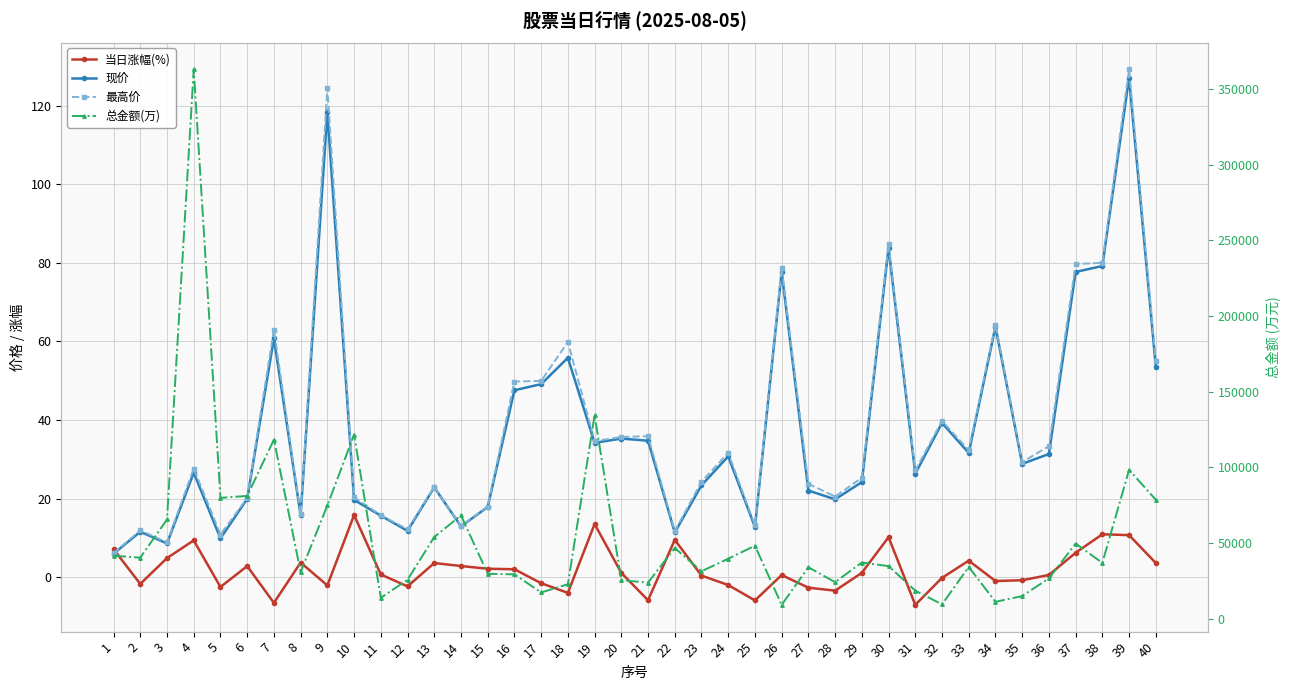

True or false: 总金额(万) has more than 2 interior local peaks.

True